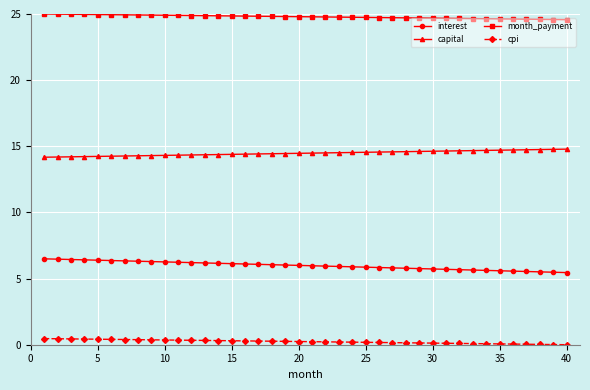

What is the value of the interest point at the 17th from the left?

6.1